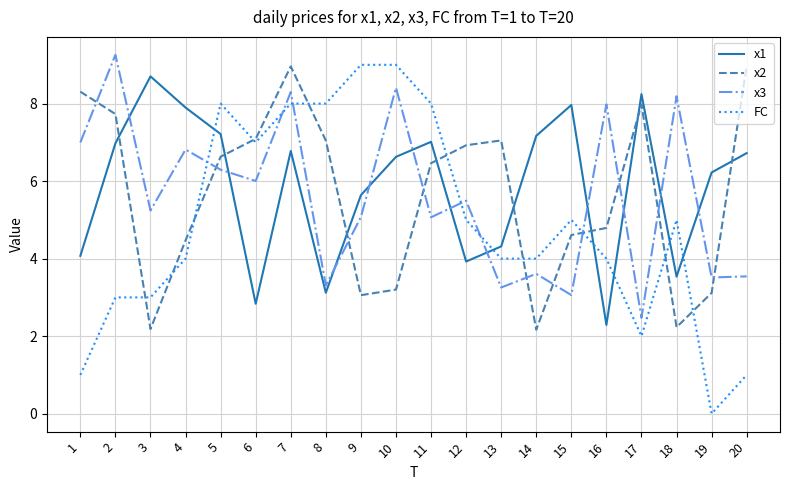

Between 1 and 5, which series saw the biggest shift?

FC